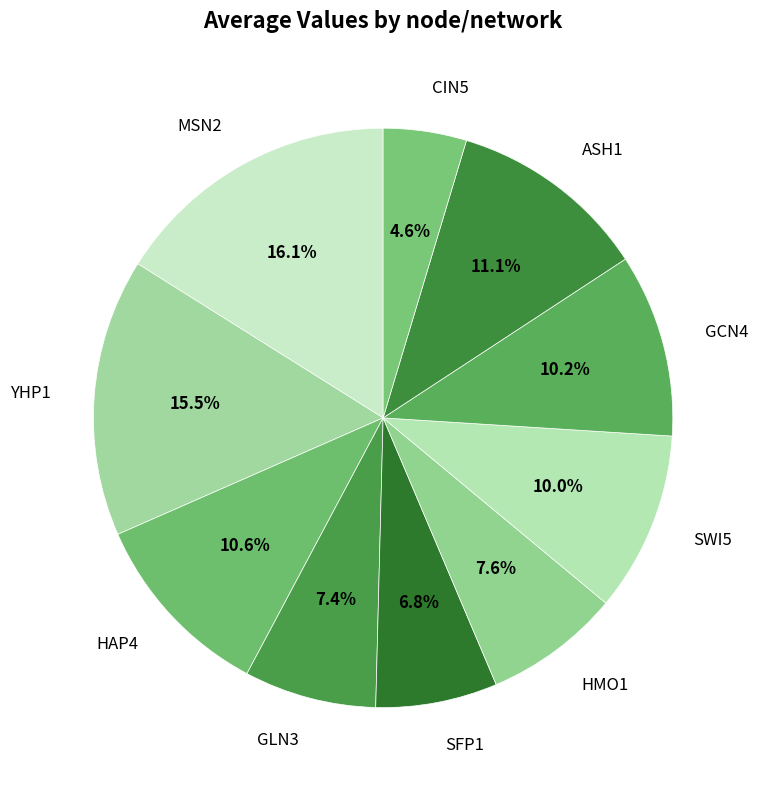

What is the largest slice in the pie chart?

MSN2